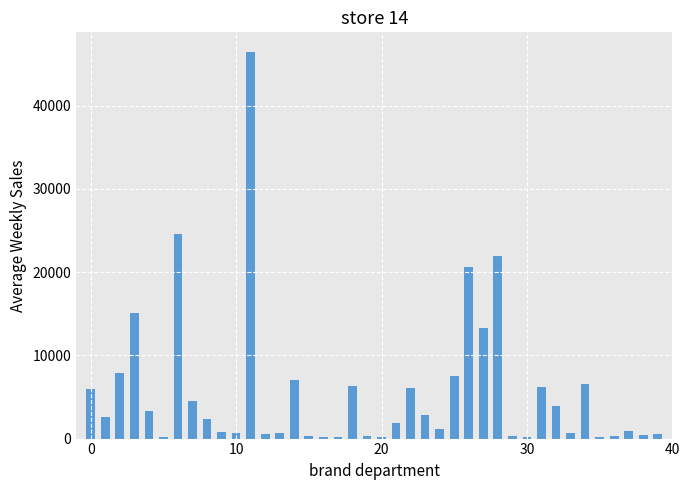

What is the difference between the maximum and second lowest values?

46328